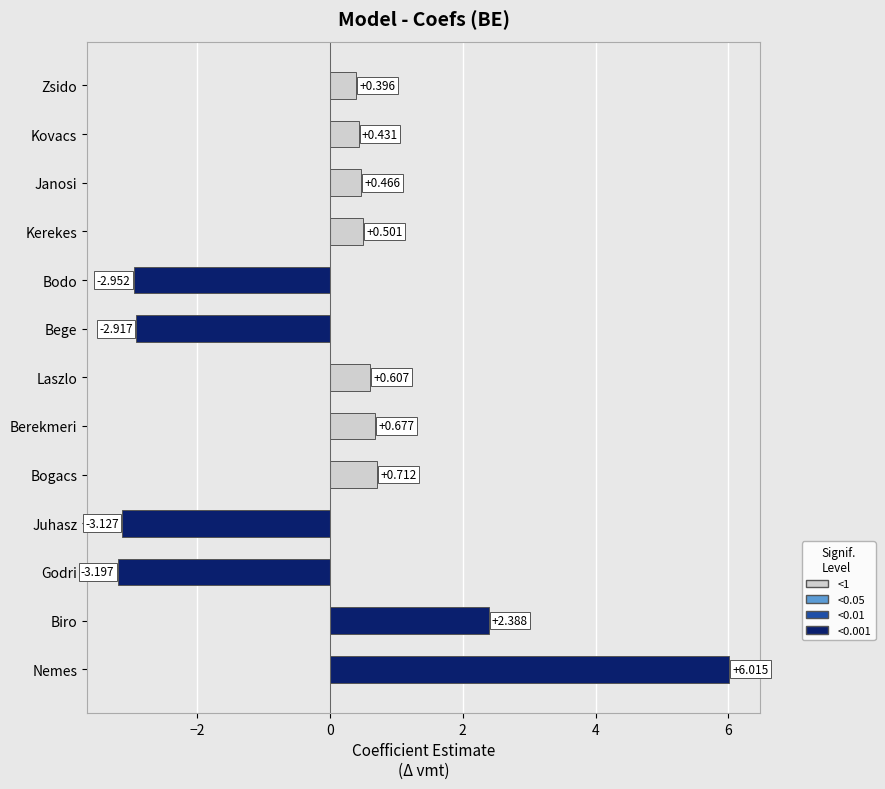

Which has a higher value, Kovacs or Bogacs?

Bogacs